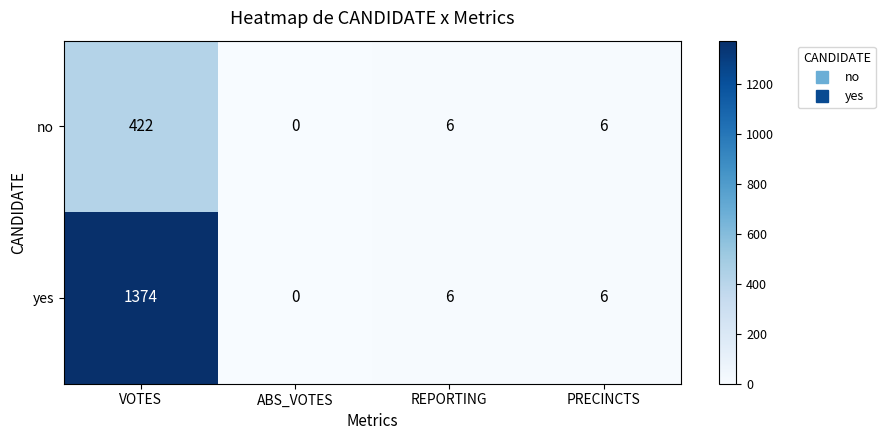

Is the value of yes at ABS_VOTES greater than the value of no at VOTES?

No